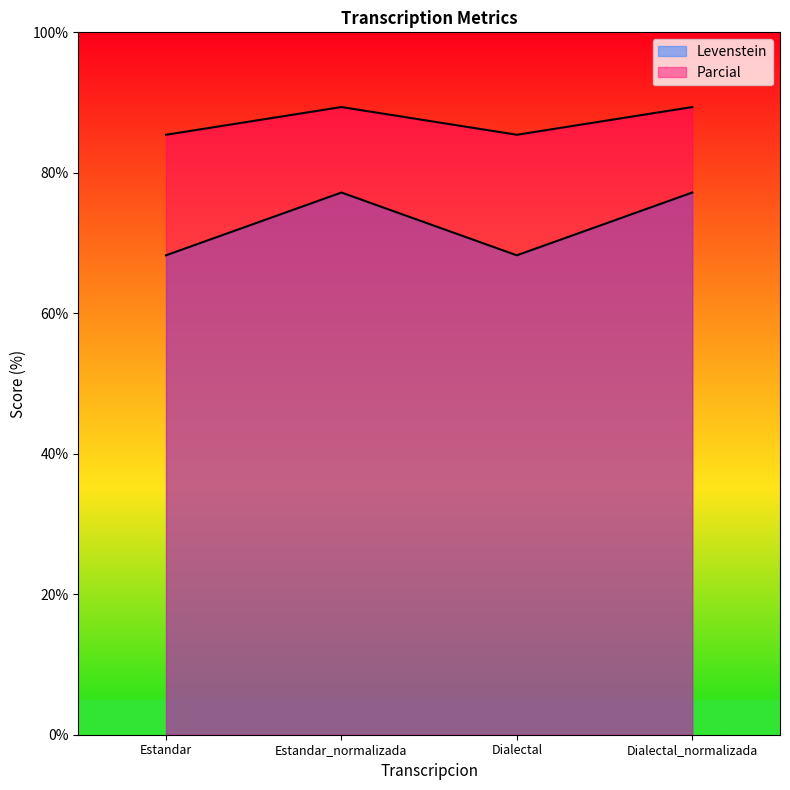

True or false: Levenstein and Parcial intersect in this chart.

False